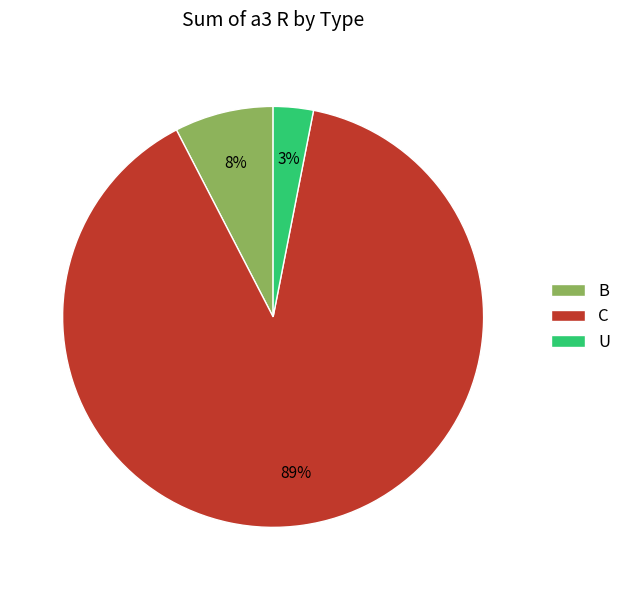

To the nearest percent, what is the average slice percentage?

33%